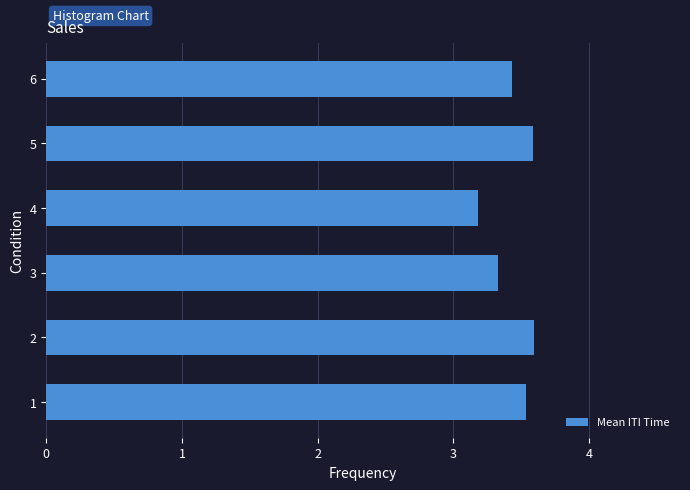

At which category does the chart reach its minimum across all series?

4